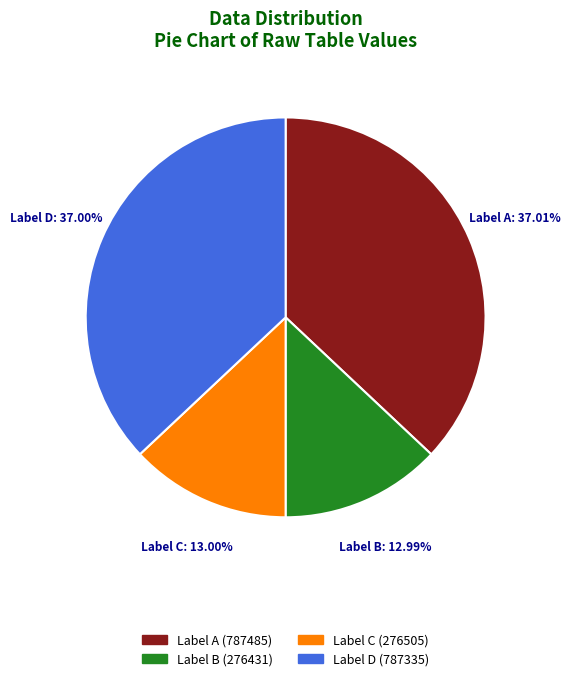

Is there a majority slice in this chart?

No